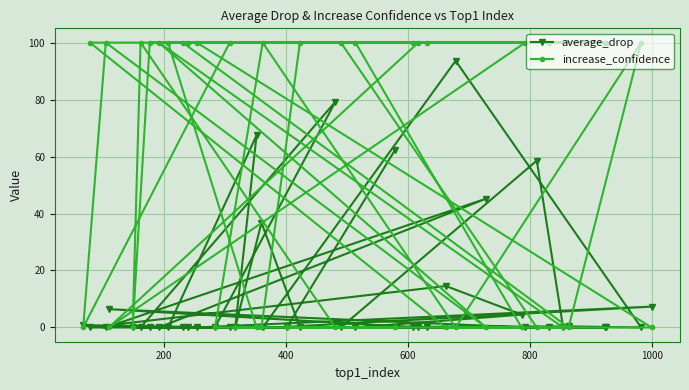

What is the highest value of the average_drop series?

93.6